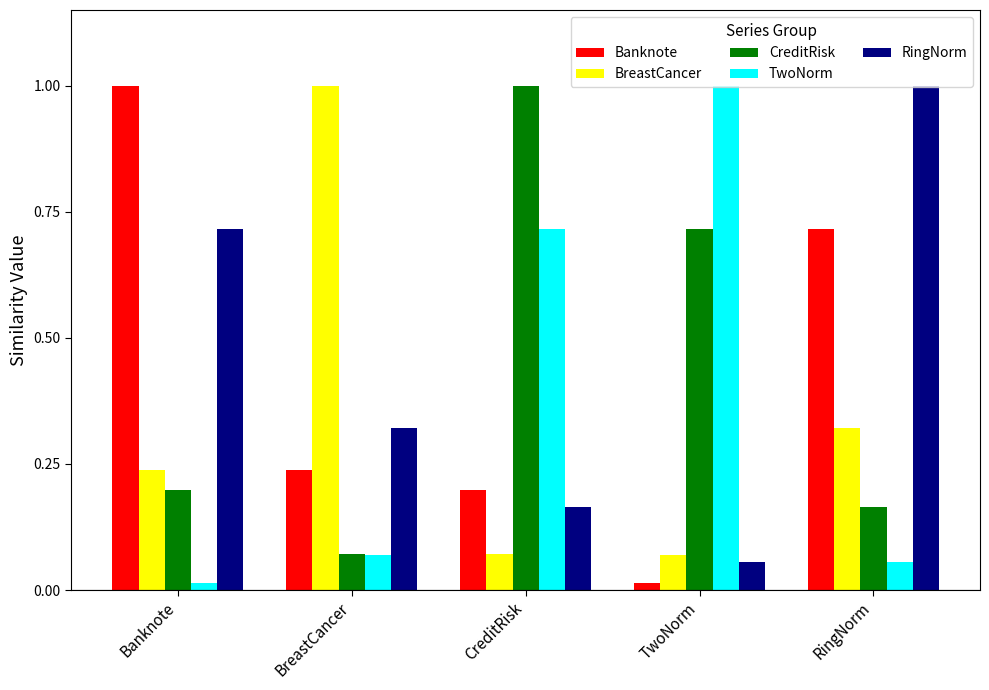

At which category is the sum across all series the highest?

RingNorm